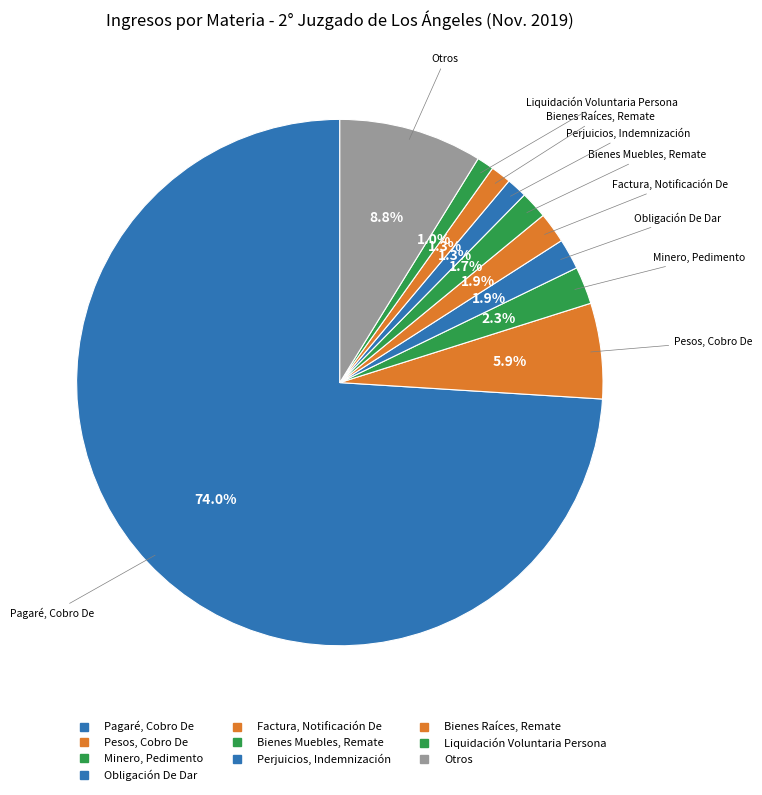

What is the smallest slice in the pie chart?

Liquidación Voluntaria Persona